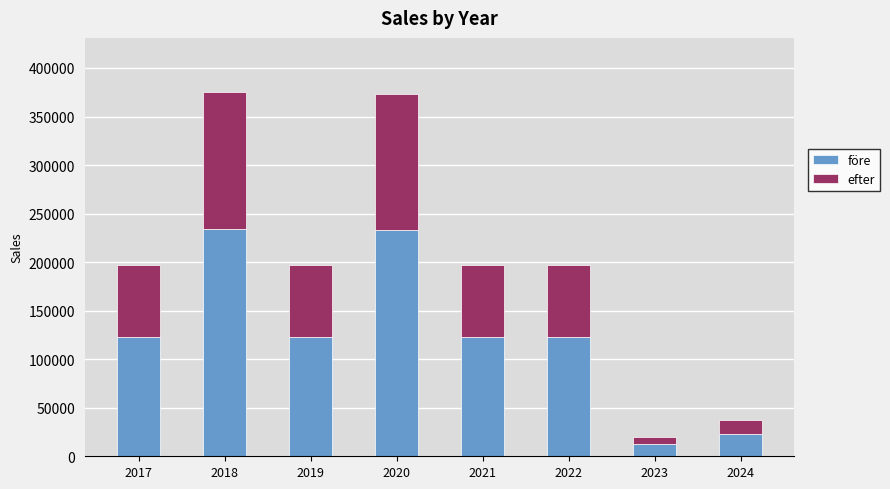

The value of före at 2024 is 23424.0. True or false?

True